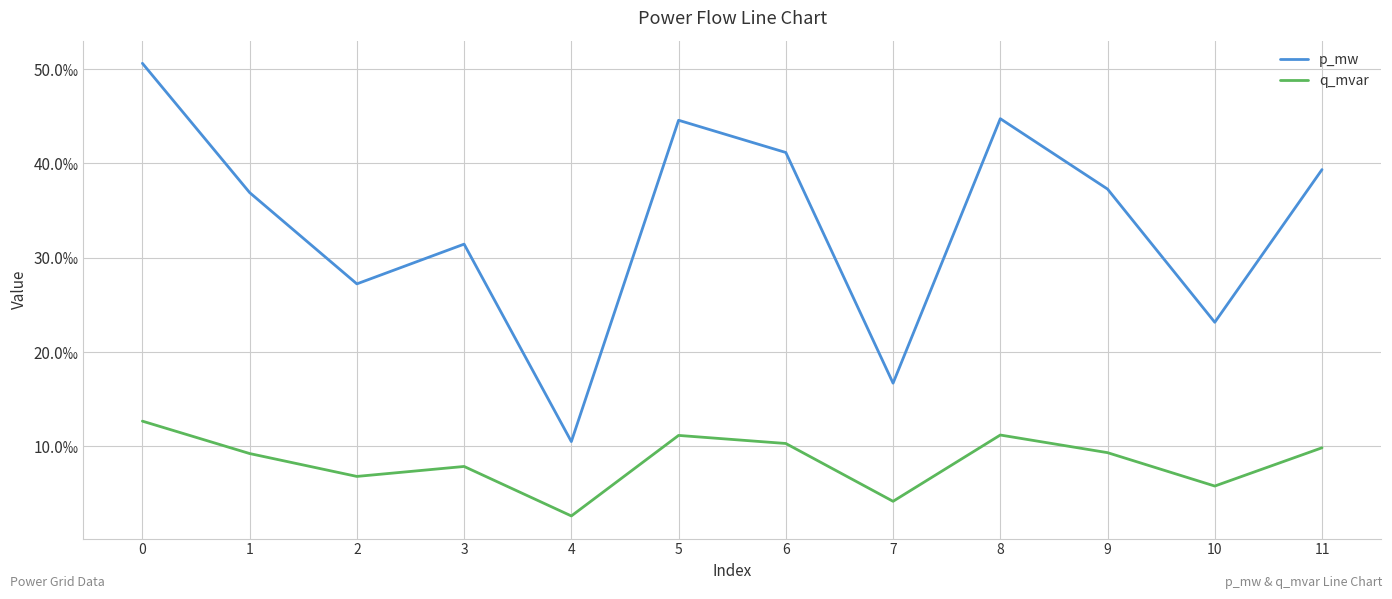

How many q_mvar values are between 0 and 1?

12